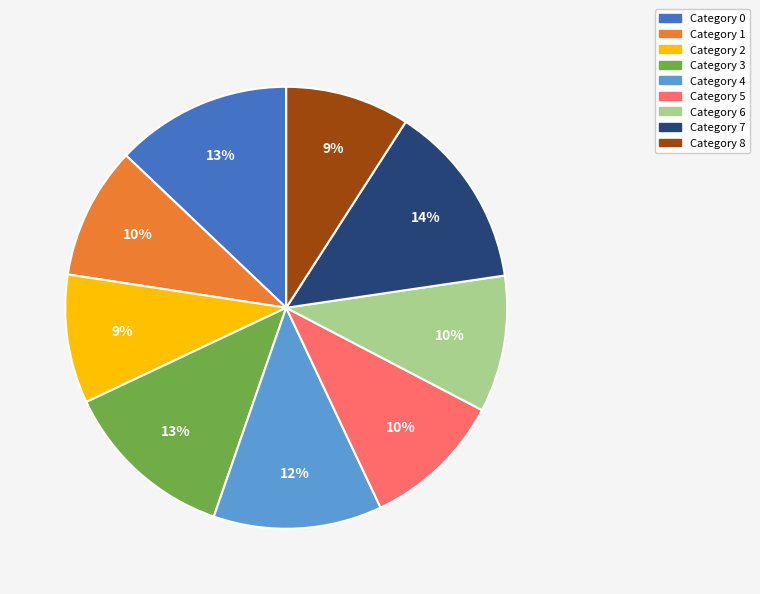

Is there a majority slice in this chart?

No